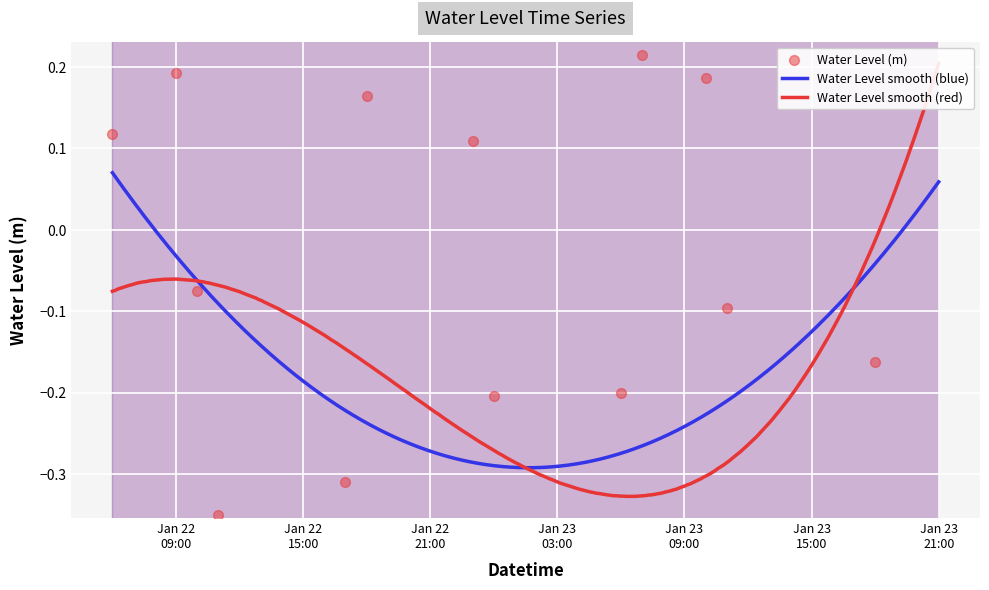

What is the change in value from 2023-01-22 06:00:00 to 2023-01-23 10:00:00?

+0.1